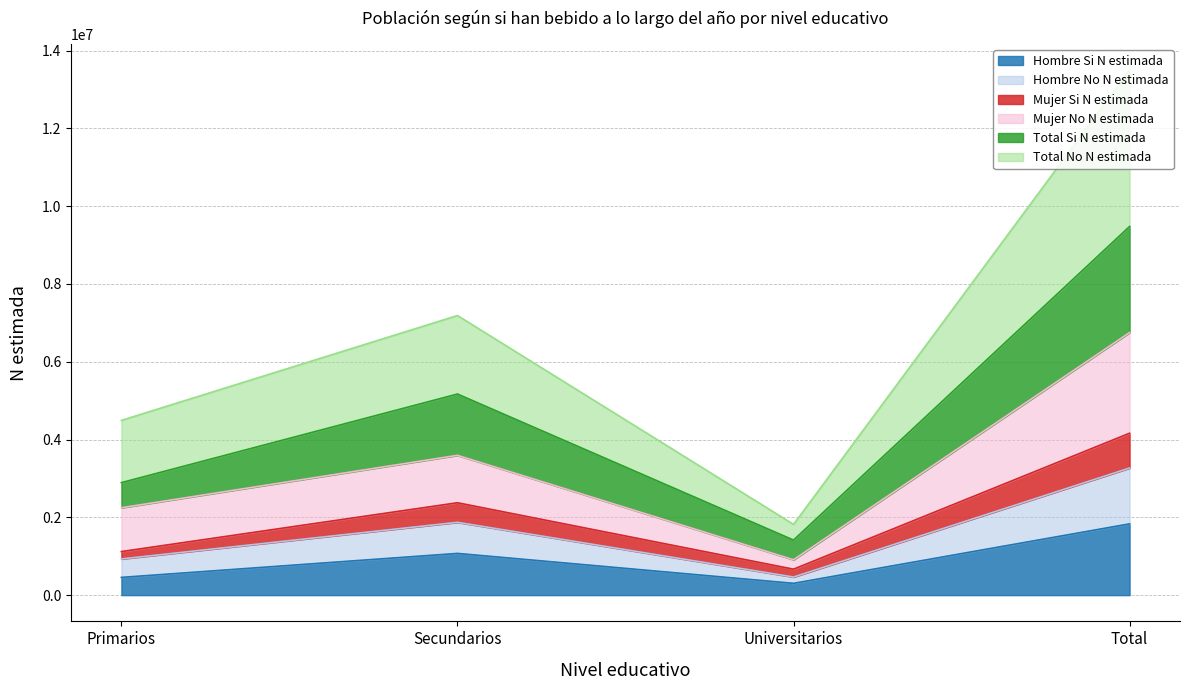

What is the label of the 2nd point from the right?

Universitarios